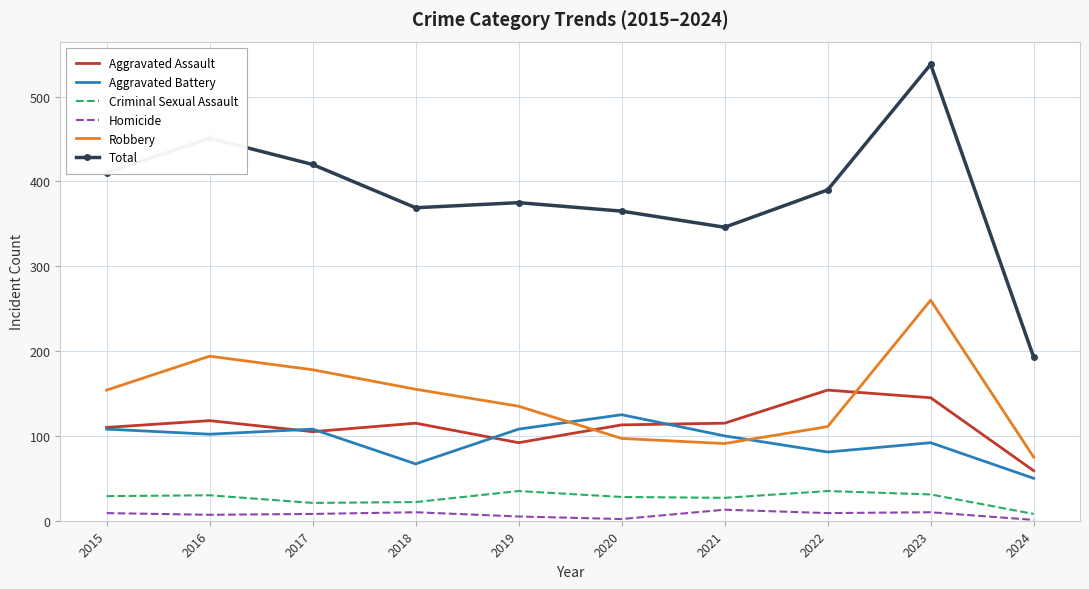

True or false: Aggravated Assault and Criminal Sexual Assault intersect in this chart.

False